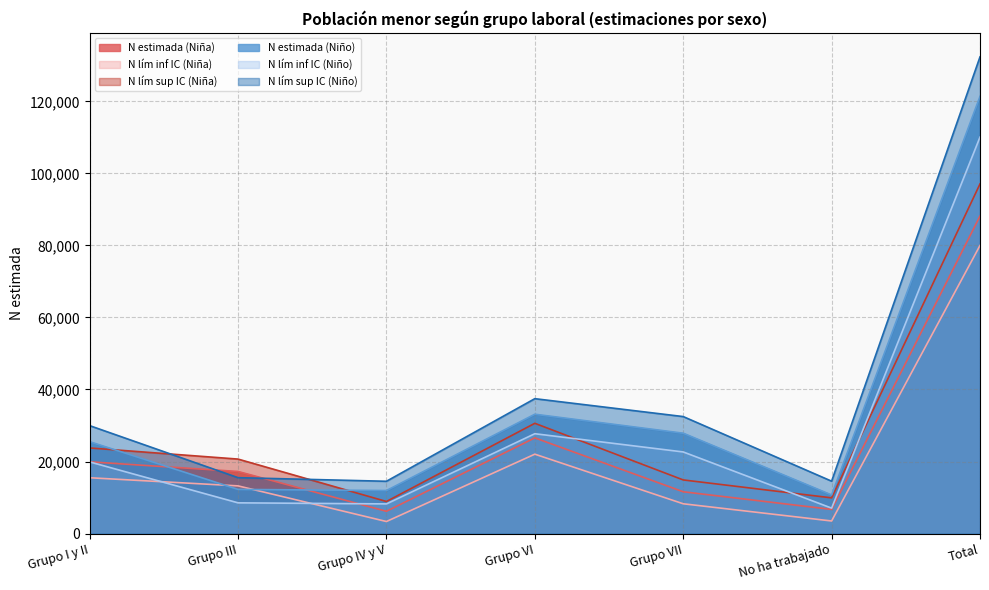

Where is the first local maximum for N lím inf IC (Niña)?

Grupo VI